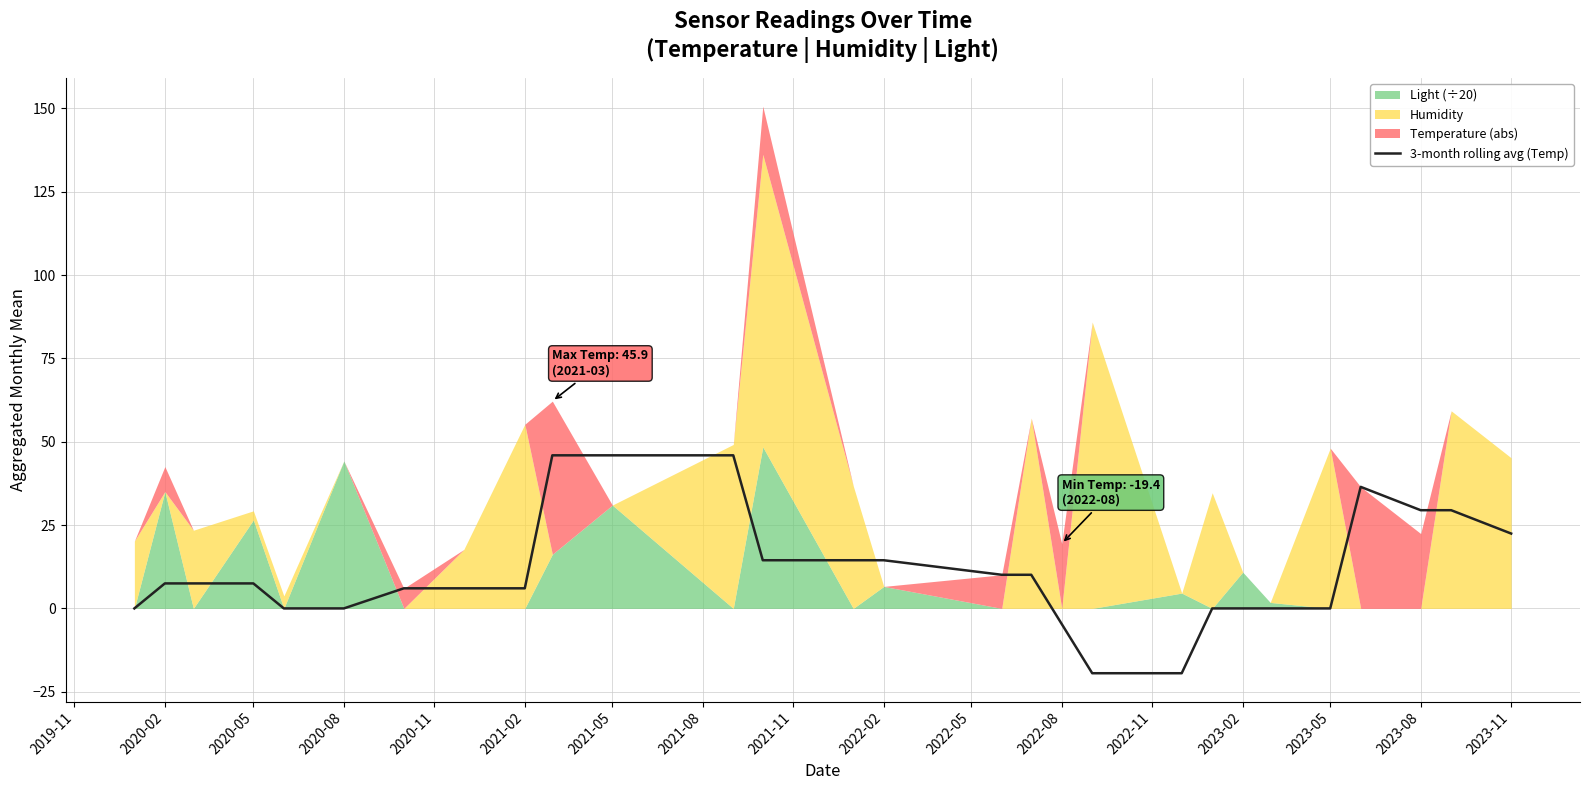

Reading left to right, list all the values displayed in this chart.

0.0	7.5	7.5	7.5	0.0	0.0	6.0	6.0	6.0	45.9	45.9	45.9	14.4	14.4	14.4	10.1	10.1	-4.7	-19.4	-19.4	0.0	0.0	0.0	0.0	36.5	29.5	29.5	22.5